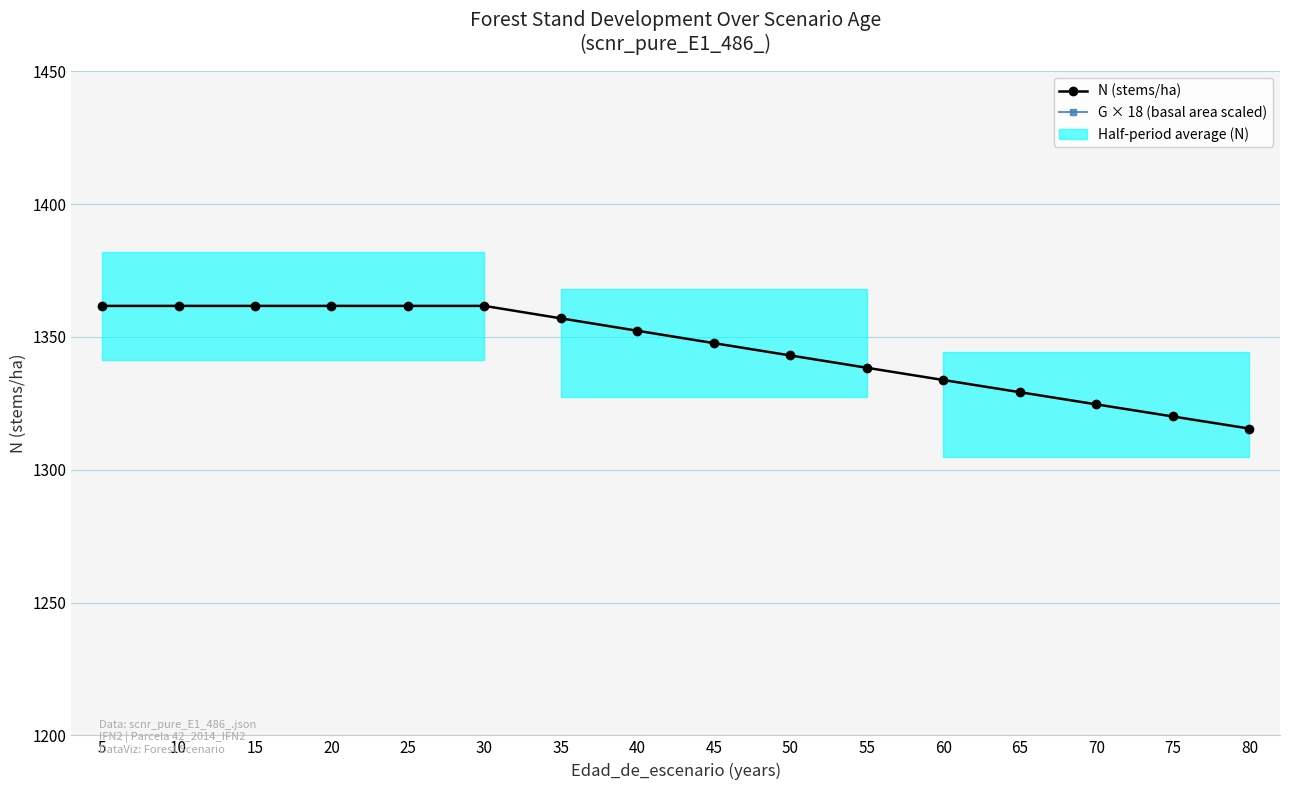

How many data points in G × 18 (basal area scaled) are above 757?

8